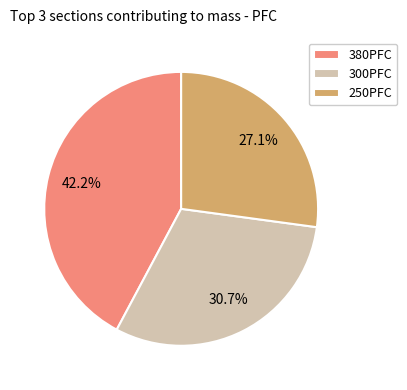

Between 250PFC and 380PFC, which is larger?

380PFC